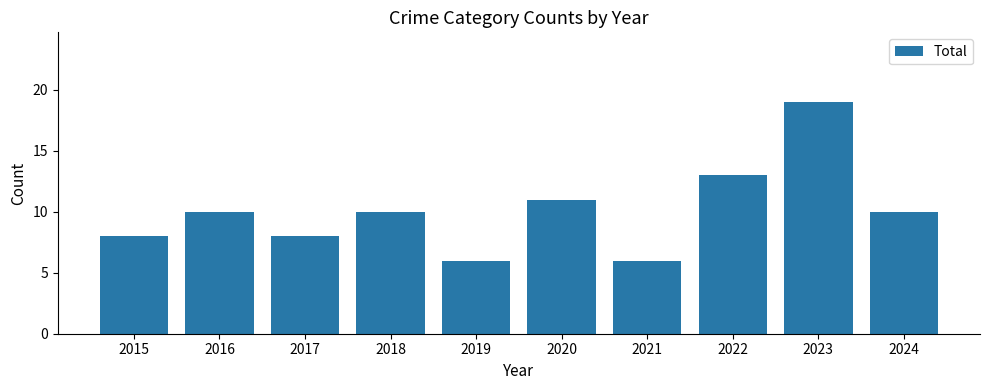

The value at 2017 is 8. True or false?

True